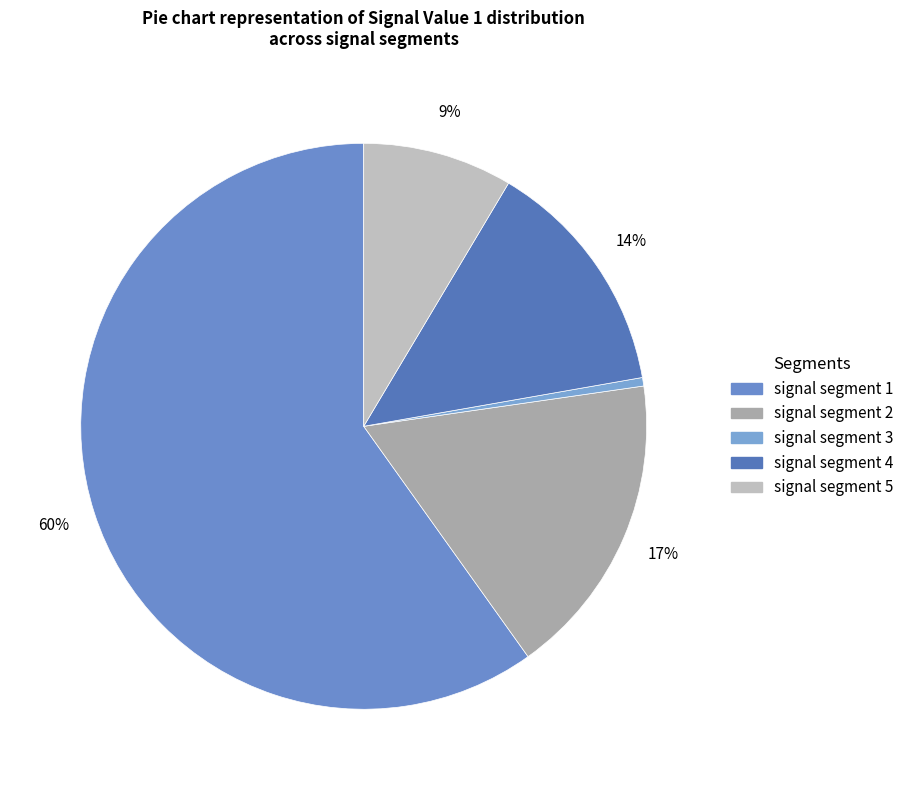

To the nearest percent, what percentage of the pie is signal segment 1?

60%